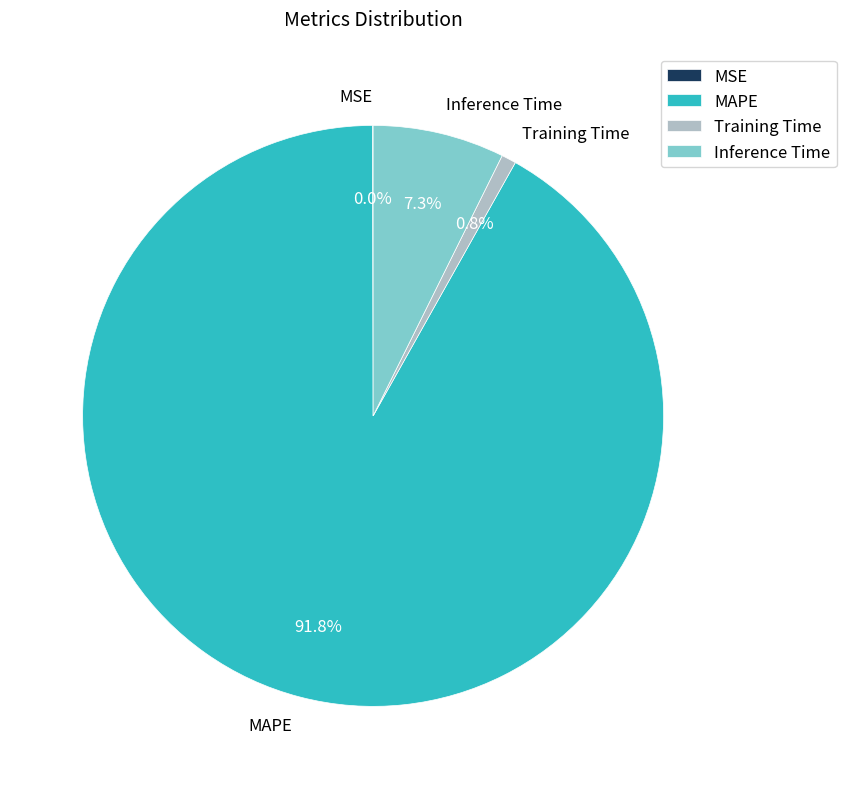

Which slice represents more than half of the pie?

MAPE